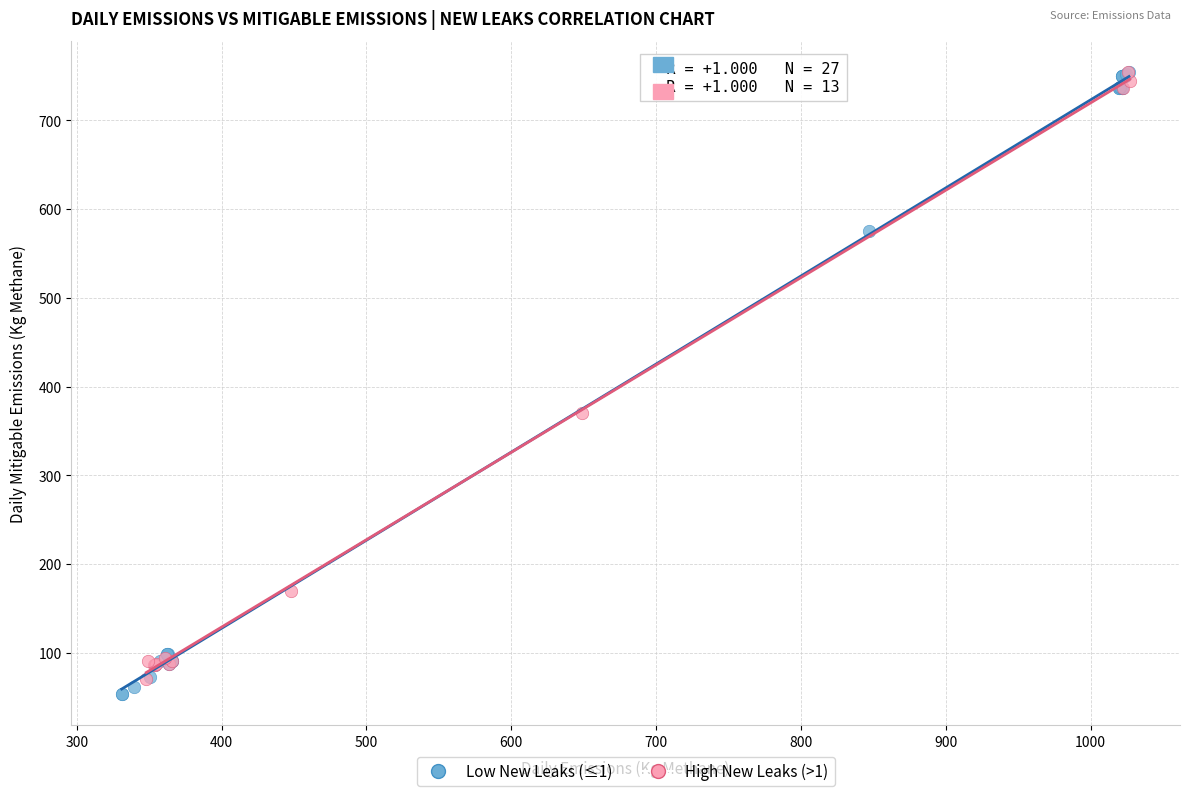

Which series has the largest Y range (max minus min)?

Low New Leaks (≤1)